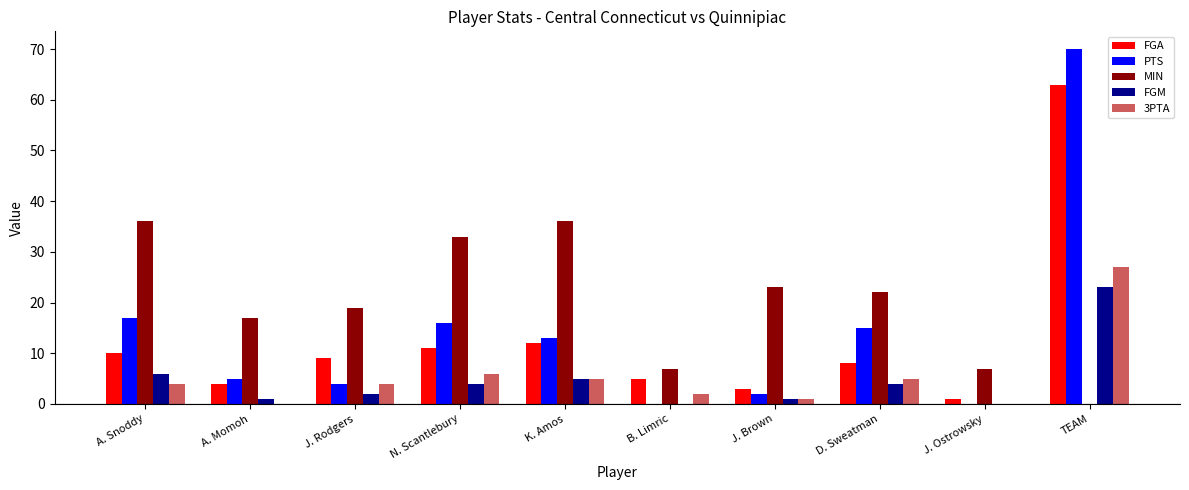

At which category is the sum across all series the highest?

TEAM